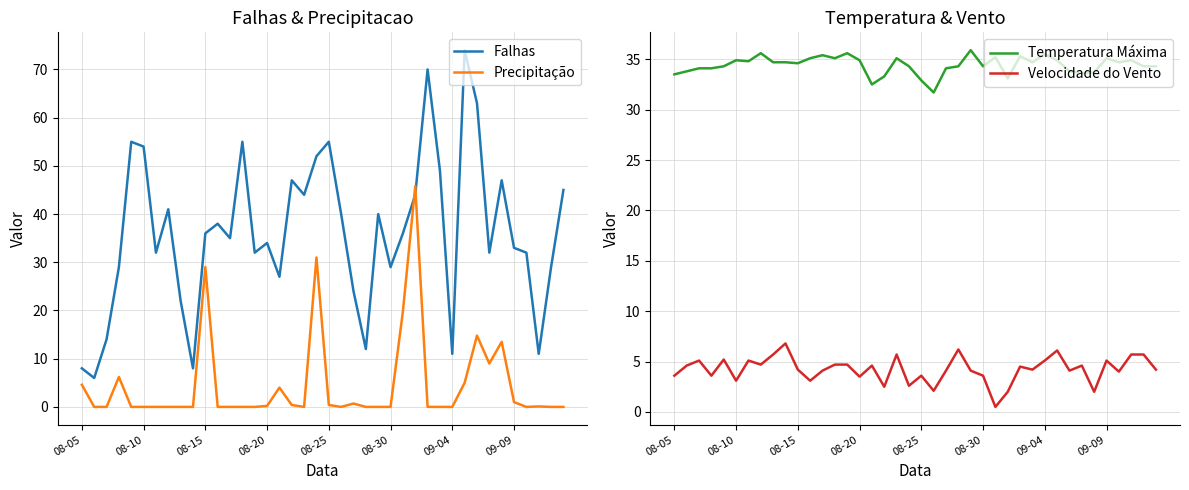

What is the highest value of the Precipitação series?

45.8